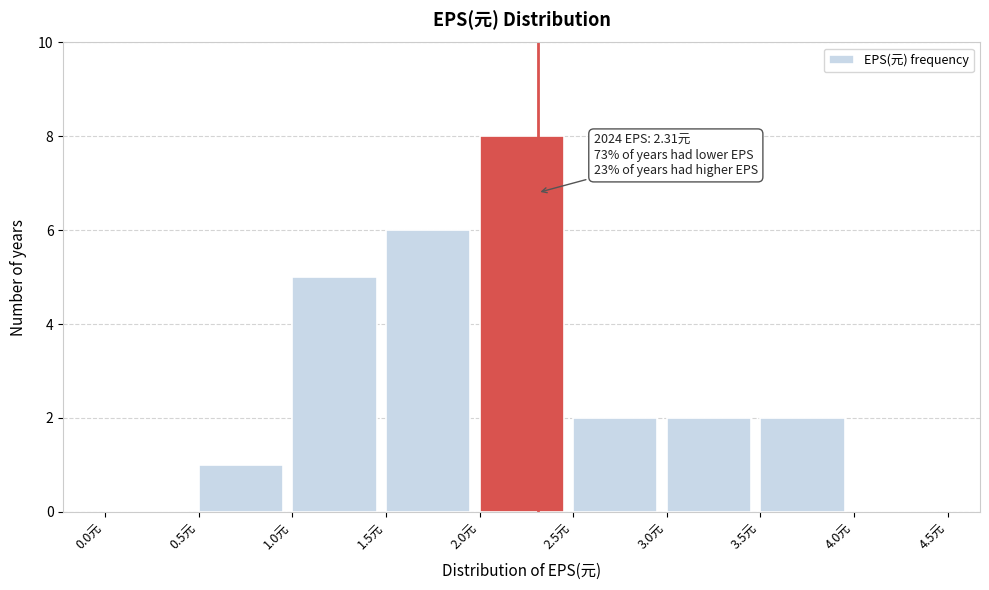

Over which range of the x-axis is the bar tallest?

2.0 to 2.5